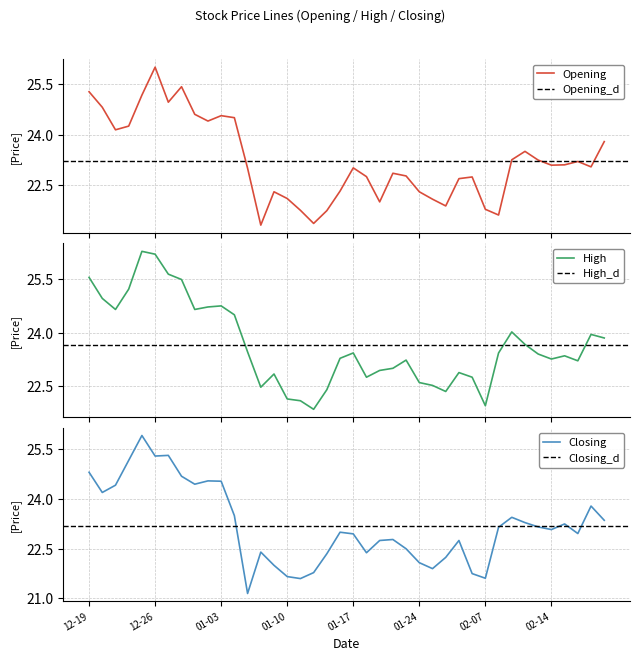

What is the difference between the maximum and minimum values in the Opening series?

4.7